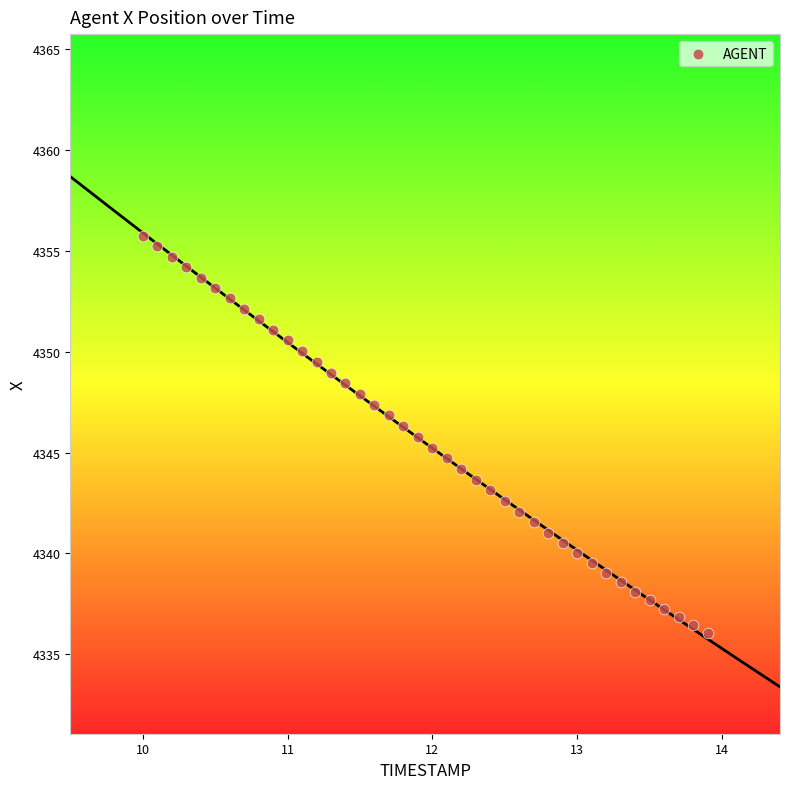

What is the range of X values (max minus min)?

3.9